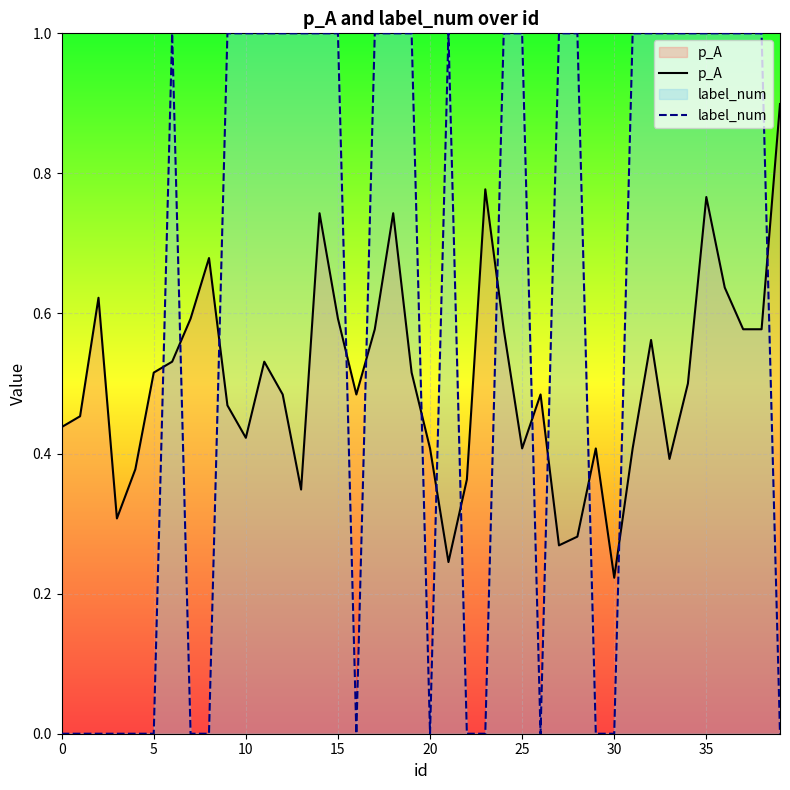

What is the difference between the maximum and minimum values in the label_num series?

1.0